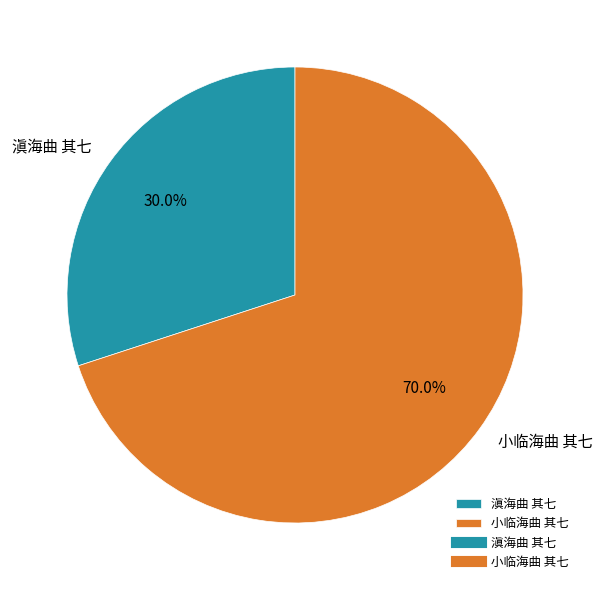

What percentage is the 滇海曲 其七 slice, to the nearest percent?

30%